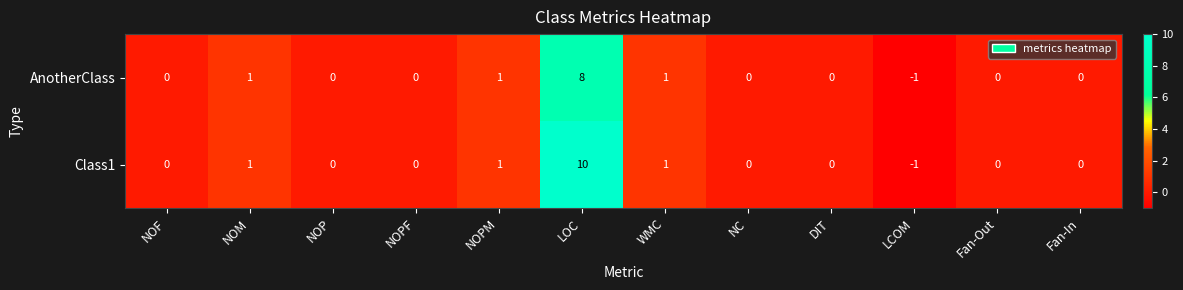

Which series changed the most between LOC and LCOM?

Class1